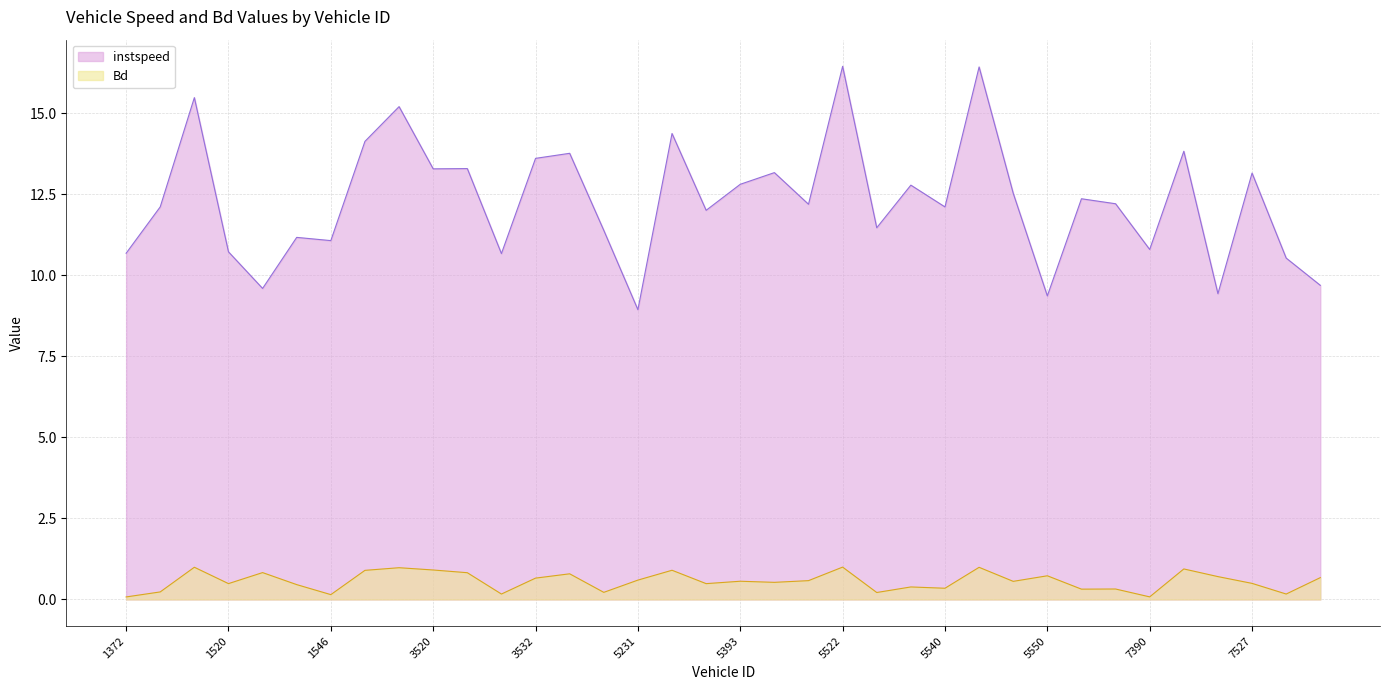

Reading left to right, transcribe all the data shown in this chart.

instspeed: 1372=10.7	1388=12.1	1519=15.5	1520=10.7	1524=9.6	1528=11.2	1546=11.1	3390=14.1	3517=15.2	3520=13.3	3525=13.3	3527=10.7	3532=13.6	3545=13.8	5213=11.4	5231=8.9	5376=14.4	5390=12.0	5393=12.8	5515=13.2	5517=12.2	5522=16.4	5534=11.5	5535=12.8	5540=12.1	5543=16.4	5546=12.5	5550=9.4	7385=12.4	7389=12.2	7390=10.8	7515=13.8	7516=9.4	7527=13.2	7533=10.5	7538=9.7
Bd: 1372=0.1	1388=0.2	1519=1.0	1520=0.5	1524=0.8	1528=0.5	1546=0.2	3390=0.9	3517=1.0	3520=0.9	3525=0.8	3527=0.2	3532=0.7	3545=0.8	5213=0.2	5231=0.6	5376=0.9	5390=0.5	5393=0.6	5515=0.5	5517=0.6	5522=1.0	5534=0.2	5535=0.4	5540=0.3	5543=1.0	5546=0.6	5550=0.7	7385=0.3	7389=0.3	7390=0.1	7515=0.9	7516=0.7	7527=0.5	7533=0.2	7538=0.7